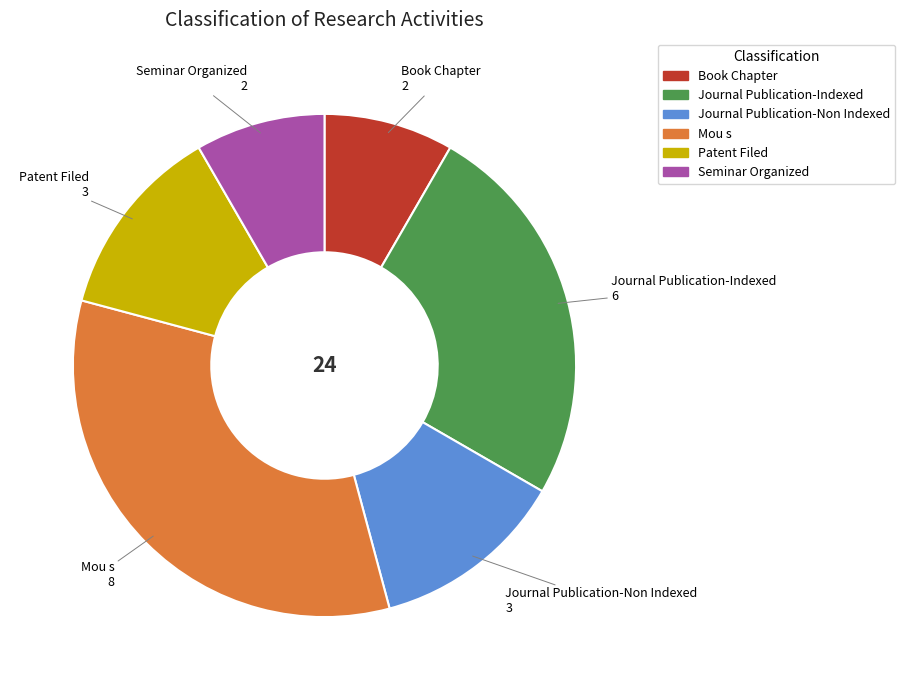

Is there any slice that represents more than half of the pie?

No